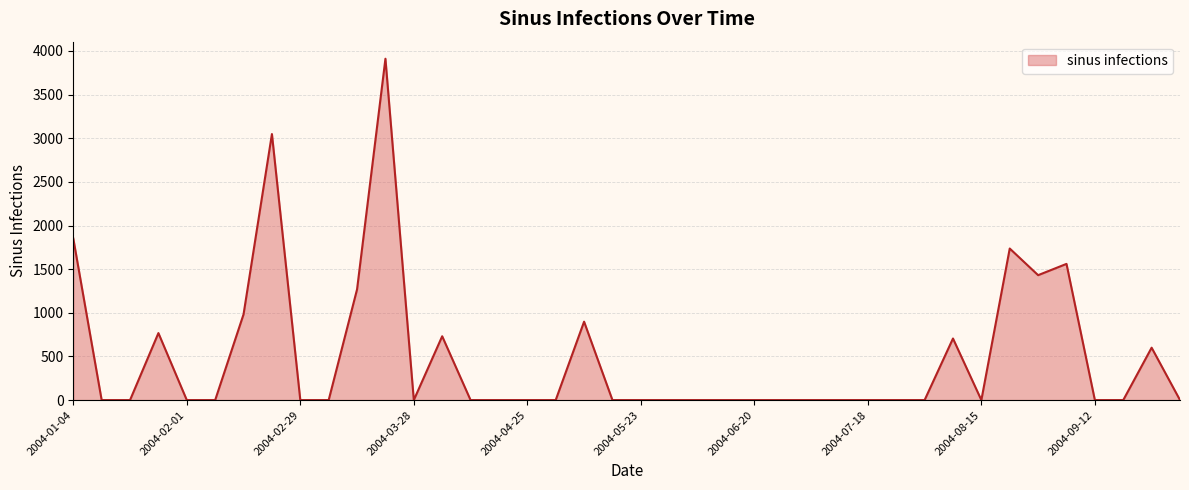

What is the greatest value displayed?

3911.2